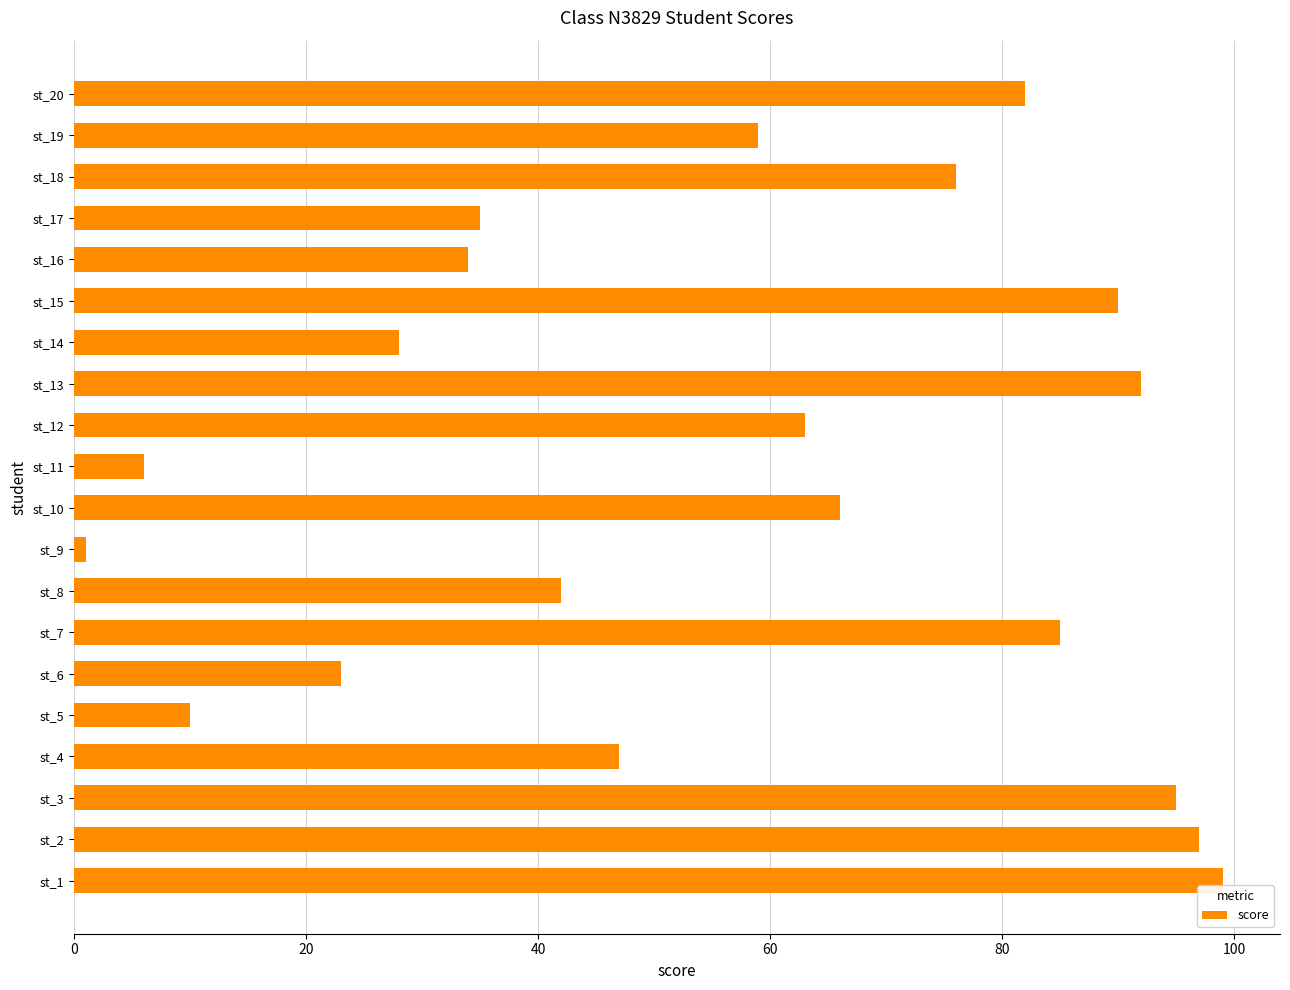

Which label corresponds to the smallest value in the chart?

st_9